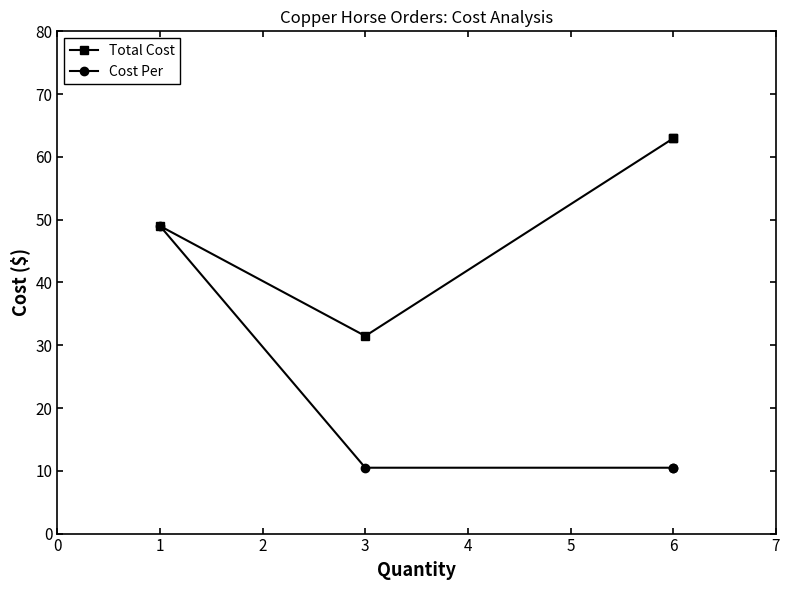

Is this an area chart (filled region under the line)?

No